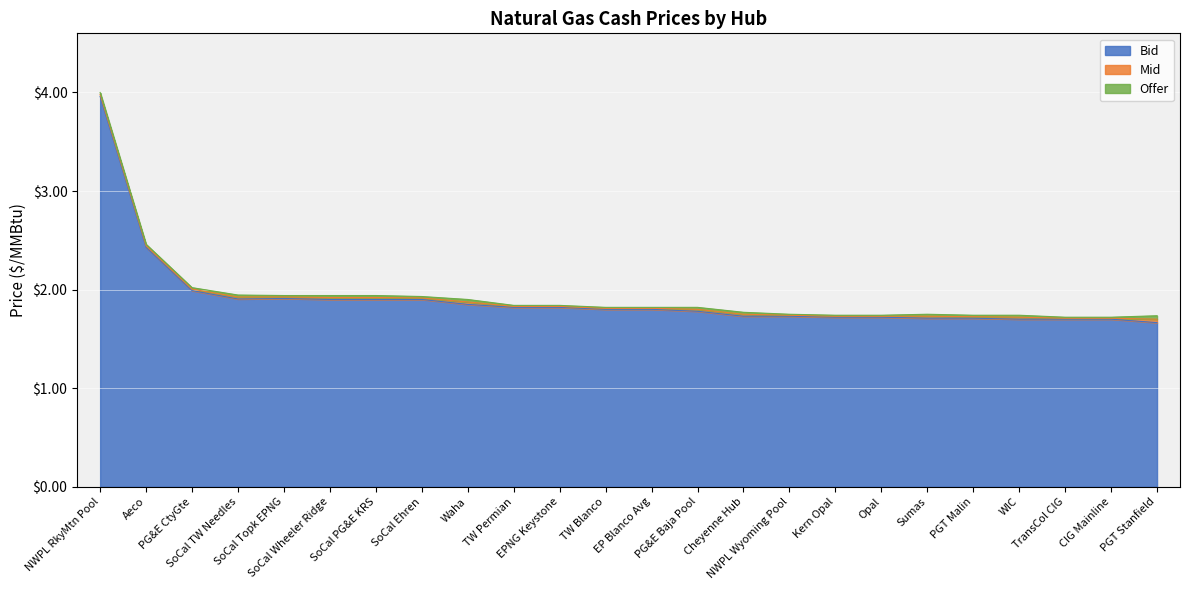

True or false: Offer and Mid cross at least once.

False